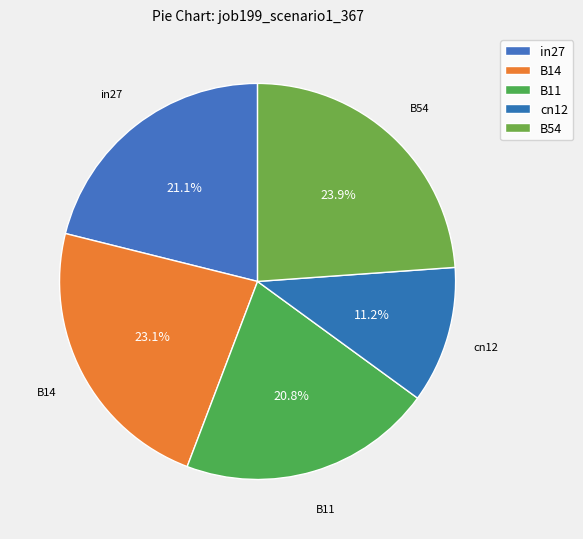

What is the change in value from B11 to cn12?

-0.5